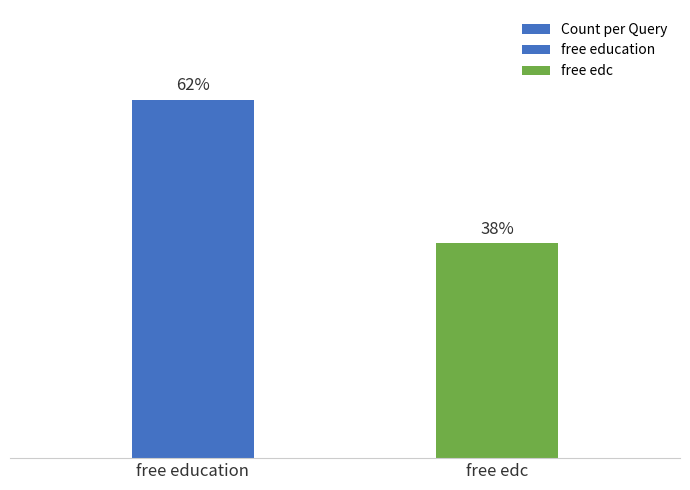

List the labels in order of value, smallest first.

free edc, free education